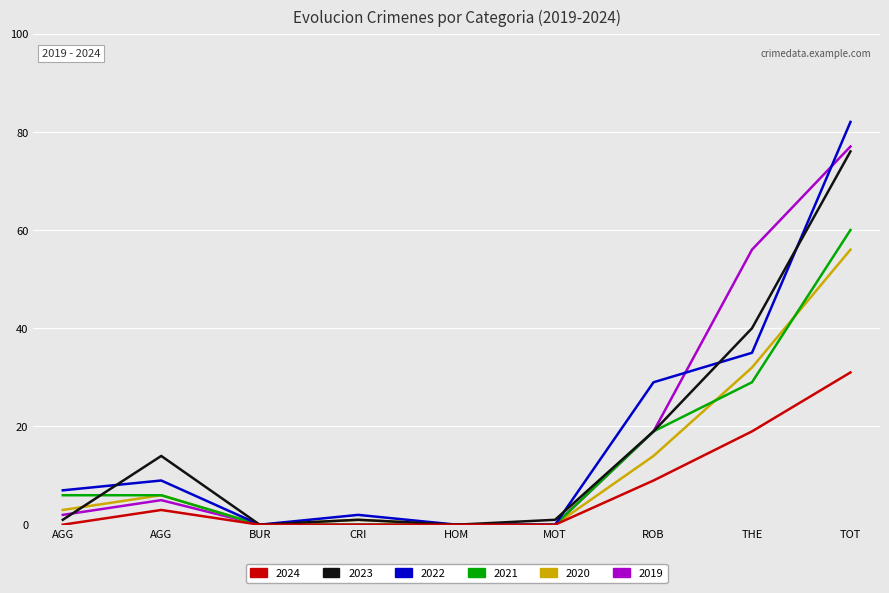

Reading right to left, list all the values displayed in this chart.

2019: 77	56	19	0	0	0	0	5	2
2020: 56	32	14	0	0	1	0	6	3
2021: 60	29	19	0	0	0	0	6	6
2022: 82	35	29	0	0	2	0	9	7
2023: 76	40	19	1	0	1	0	14	1
2024: 31	19	9	0	0	0	0	3	0